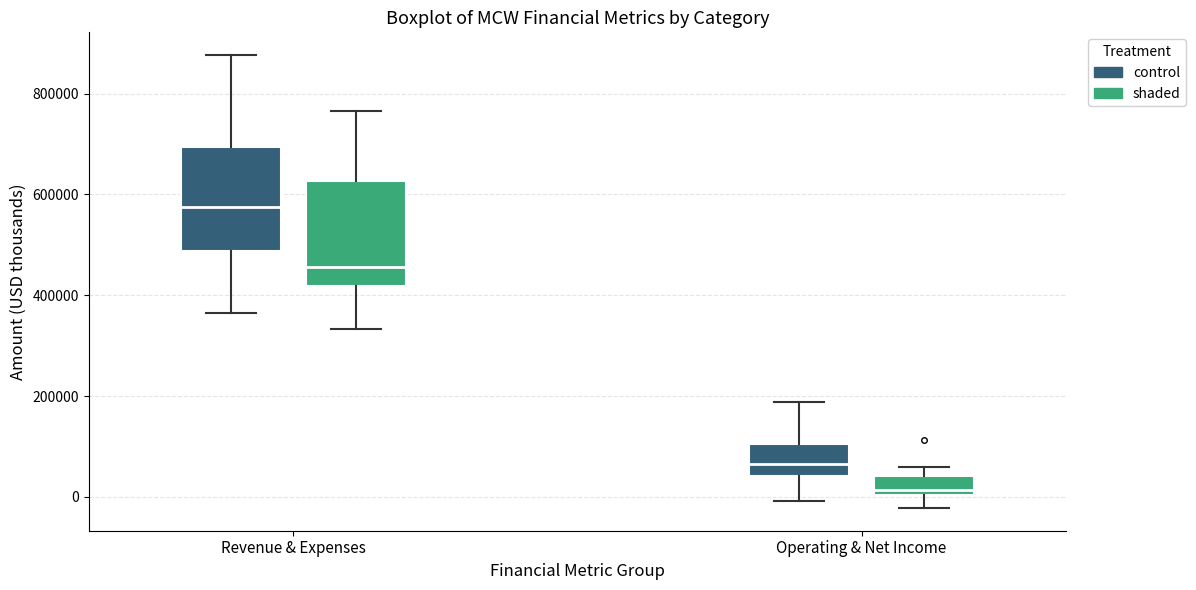

Reading left to right, transcribe this box plot: for each box, give where its median line is, the range the box spans, and where its two whiskers end, as read against the y-axis. The values are not printed on the chart, so give them approximately, as read against the axis.

Revenue & Expenses (control): median 580000, box 480000 to 700000, whiskers 360000 to 880000
Revenue & Expenses (shaded): median 460000, box 420000 to 620000, whiskers 340000 to 760000
Operating & Net Income (control): median 60000, box 40000 to 100000, whiskers 0 to 180000
Operating & Net Income (shaded): median 20000, box 0 to 40000, whiskers -20000 to 60000